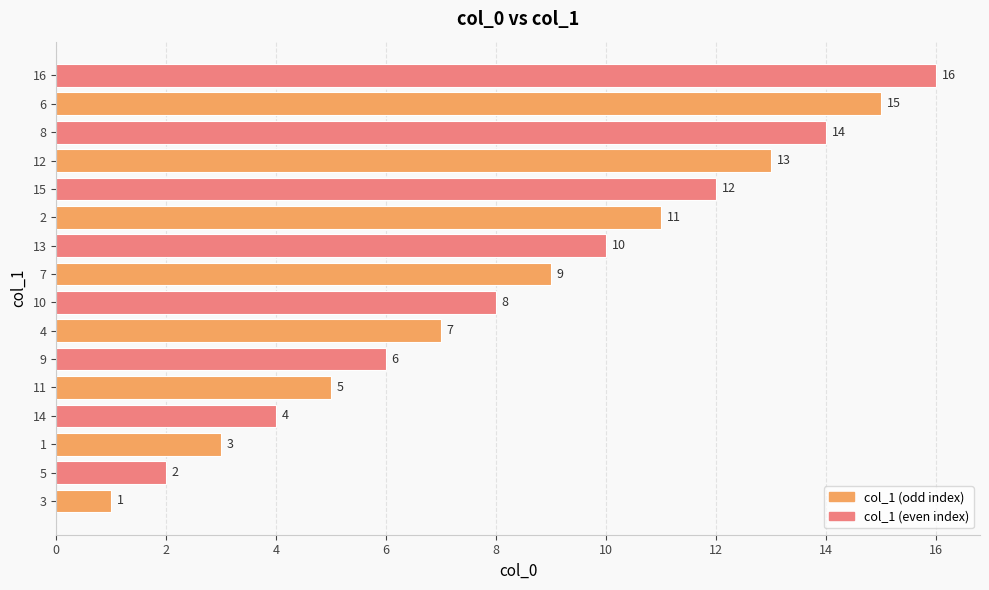

List the labels in order of value, smallest first.

3, 5, 1, 14, 11, 9, 4, 10, 7, 13, 2, 15, 12, 8, 6, 16